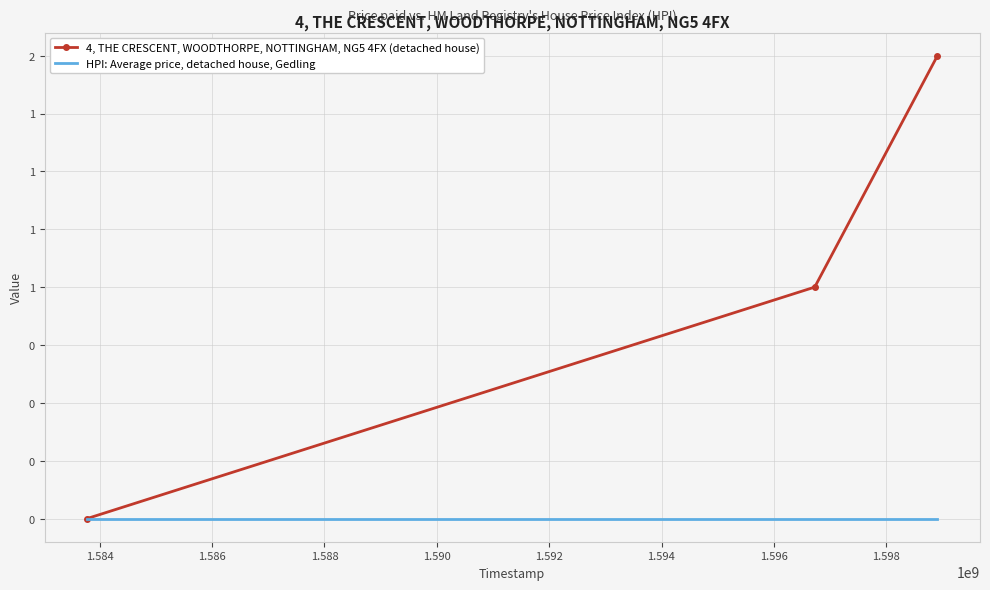

What are all the series names shown in the legend?

4, THE CRESCENT, WOODTHORPE, NOTTINGHAM, NG5 4FX (detached house), HPI: Average price, detached house, Gedling